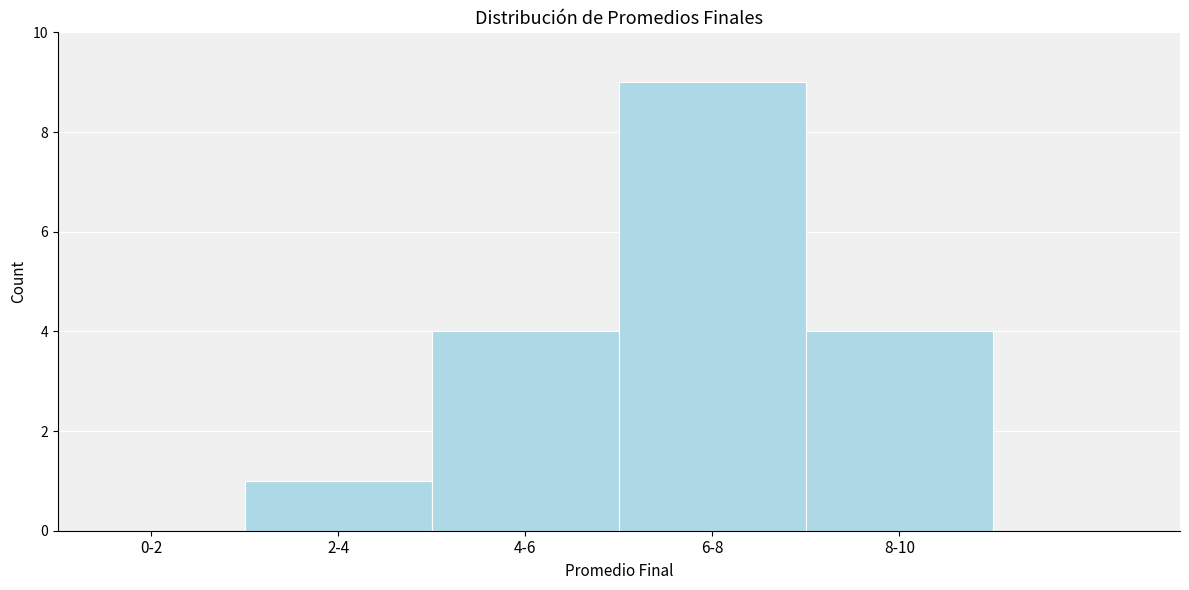

Reading left to right, transcribe all the data shown in this chart.

0-2=0	2-4=1	4-6=4	6-8=9	8-10=4